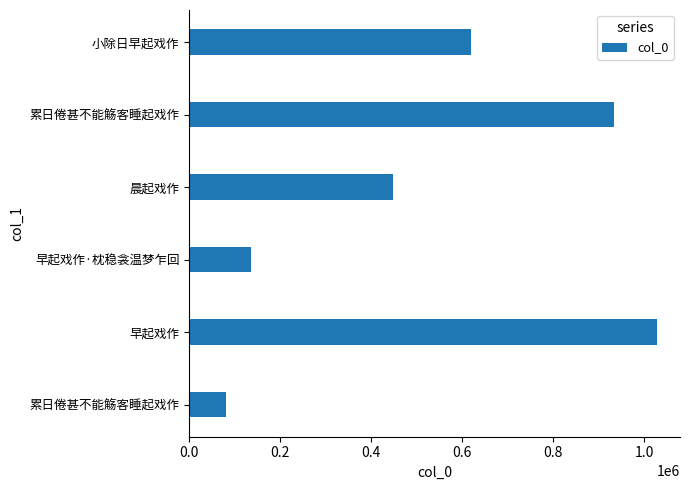

What is the difference between the maximum and second lowest values?

891069